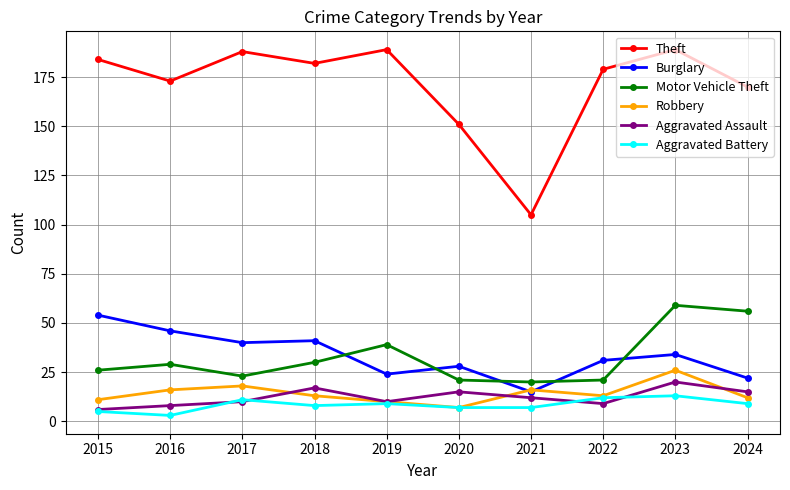

What is the value of the Burglary point at the 1st from the left?

54